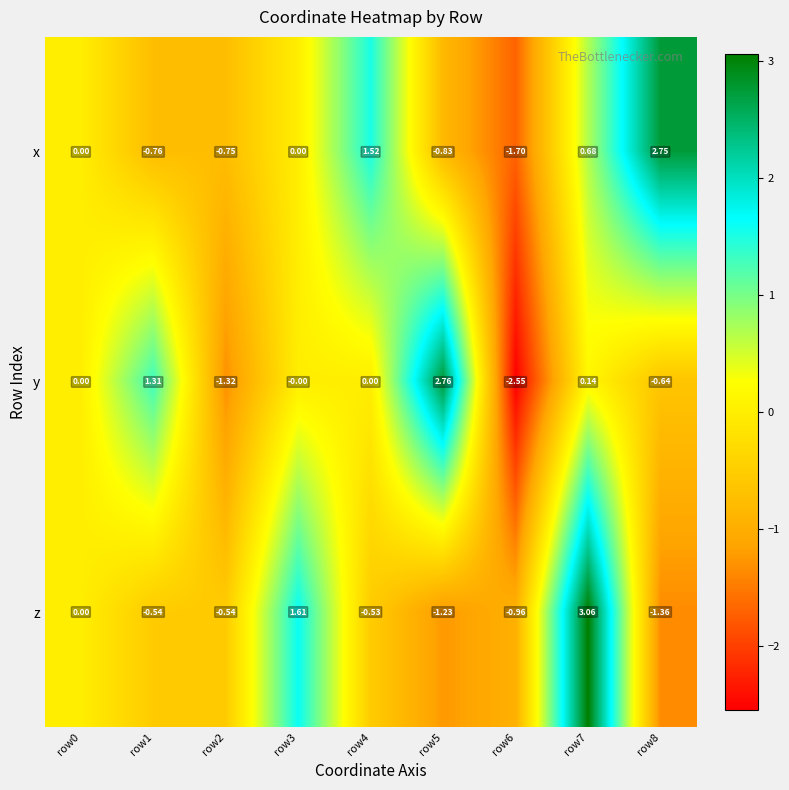

List the series in order of their peak value, highest first.

z, y, x